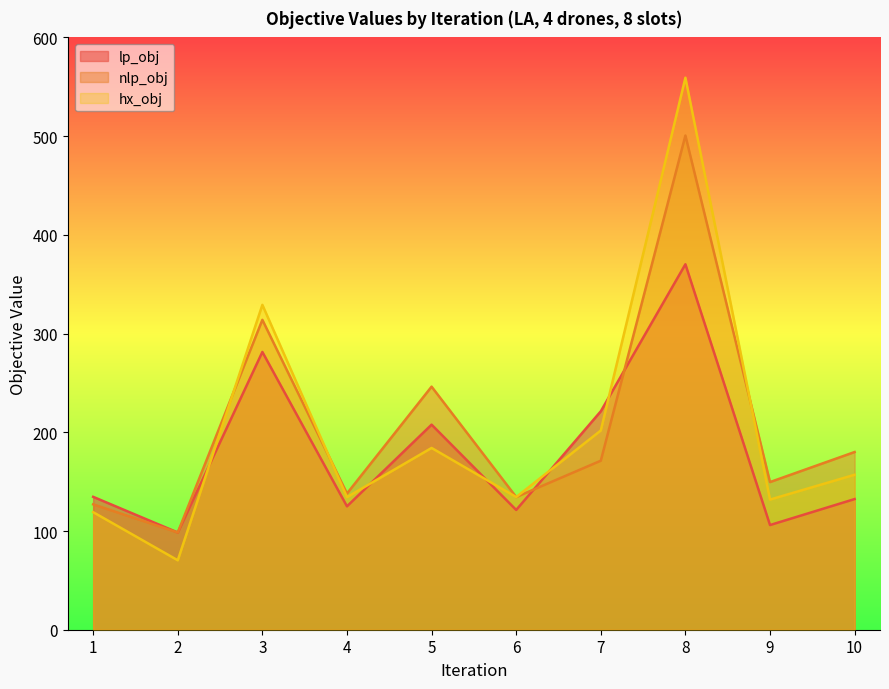

In lp_obj, how many points are higher than both neighbors (excluding endpoints)?

3